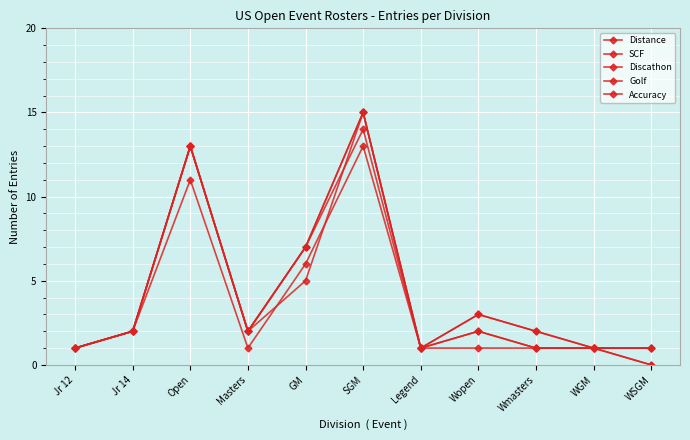

In Distance, how many points are lower than both neighbors (excluding endpoints)?

2